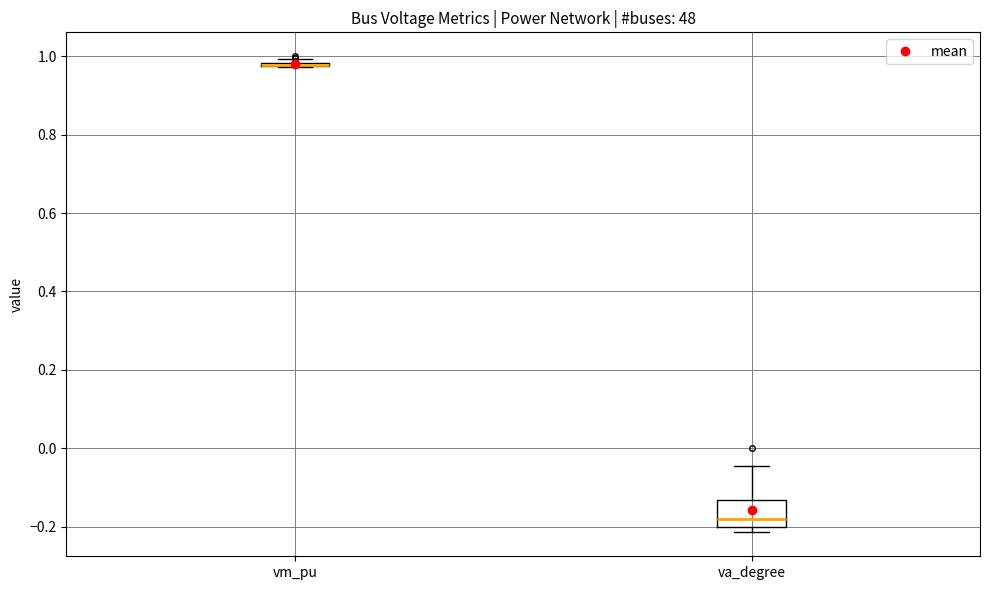

Where does the median line of the box for va_degree sit on the y-axis? The values are not printed on the chart, so give them approximately, as read against the axis.

-0.18